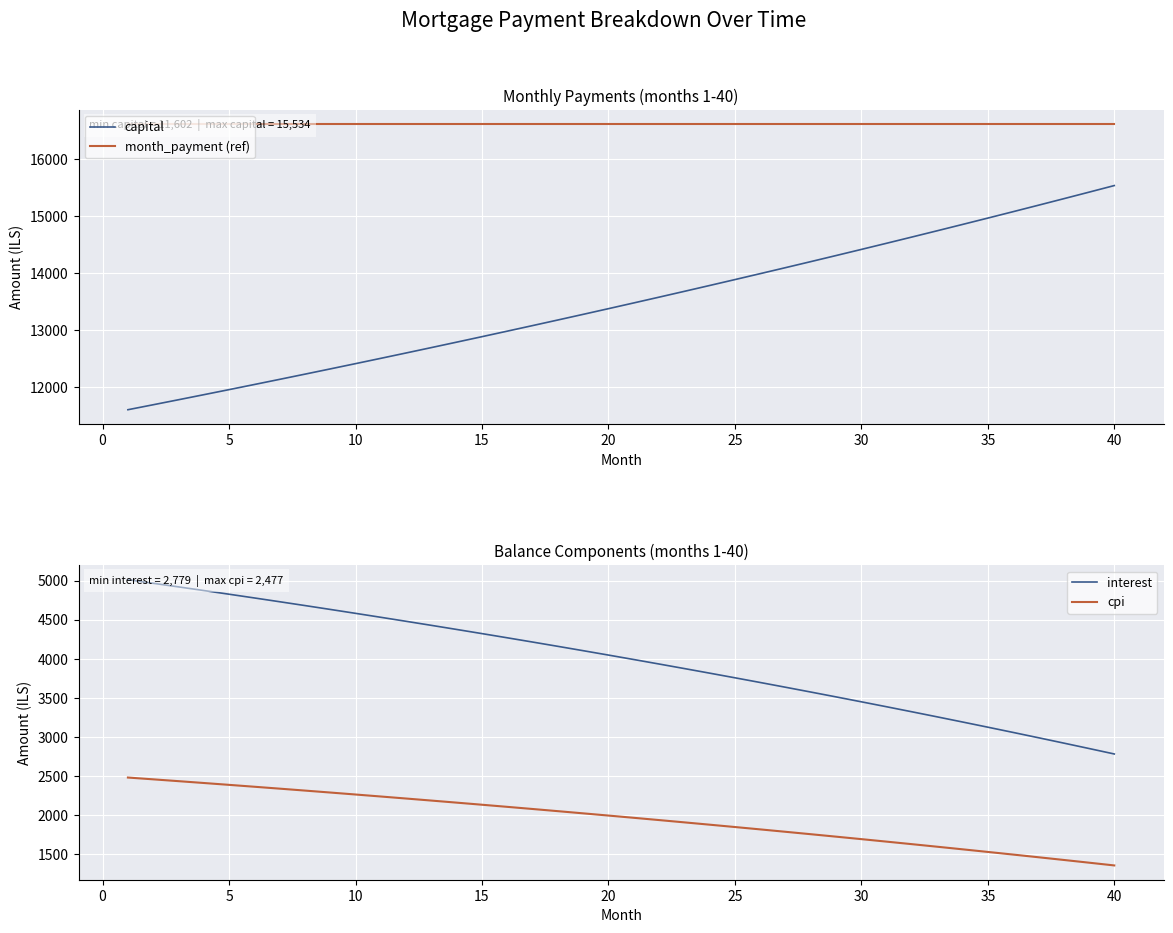

True or false: capital and cpi intersect in this chart.

False